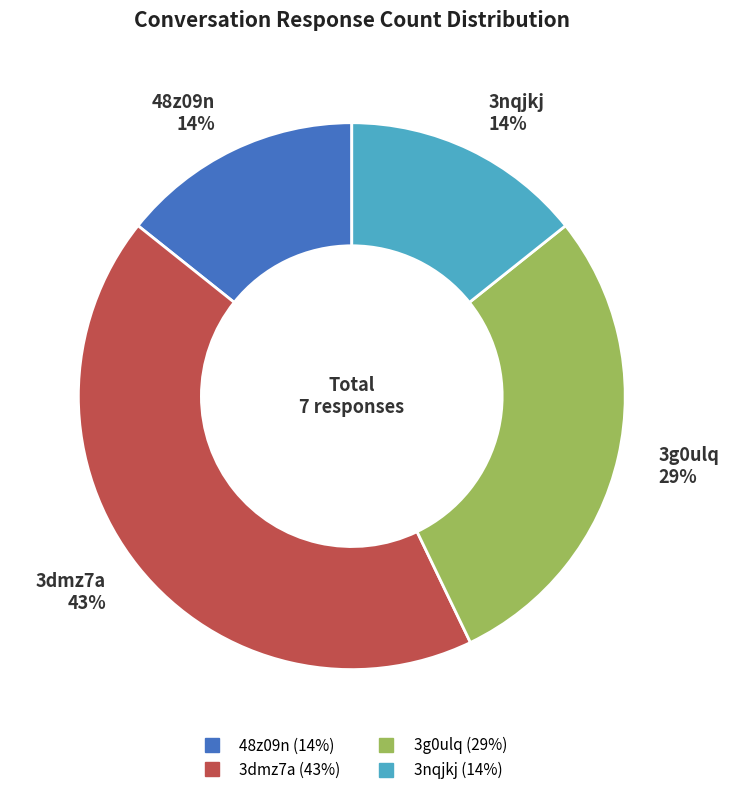

Which slice is the largest?

3dmz7a